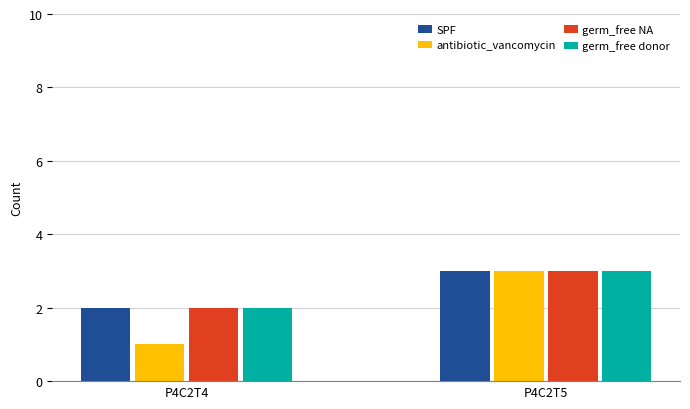

What is the value of the SPF bar at the 1st from the left?

2